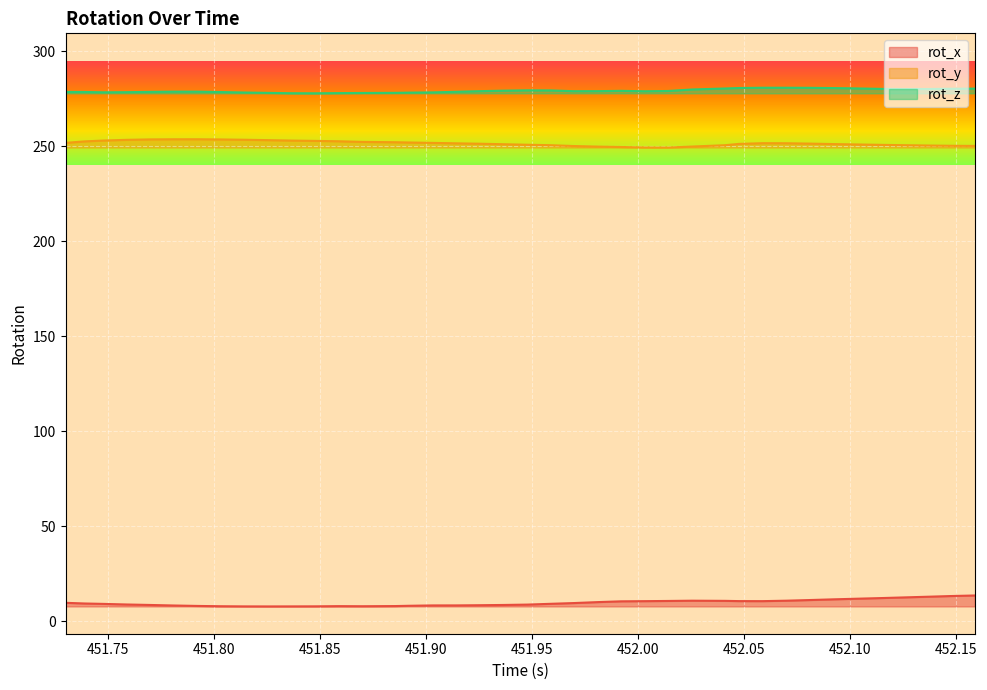

What is the sum of all rot_z values?

11165.1